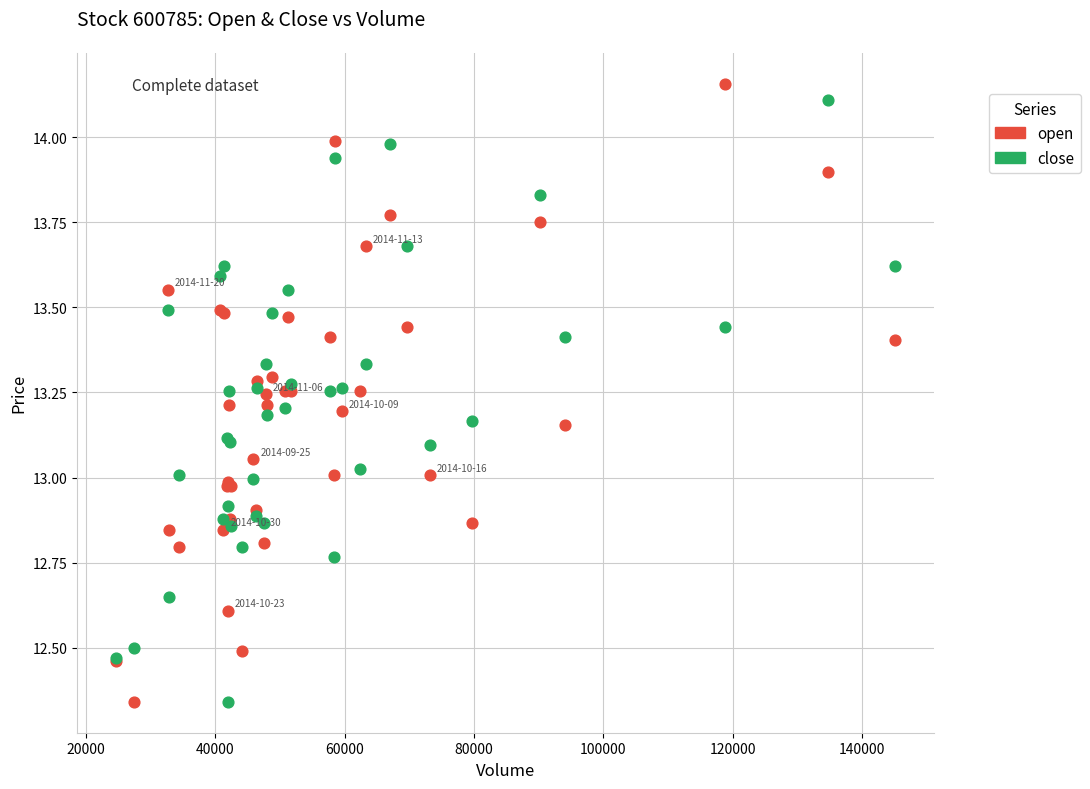

Which series contains the highest Y value?

open